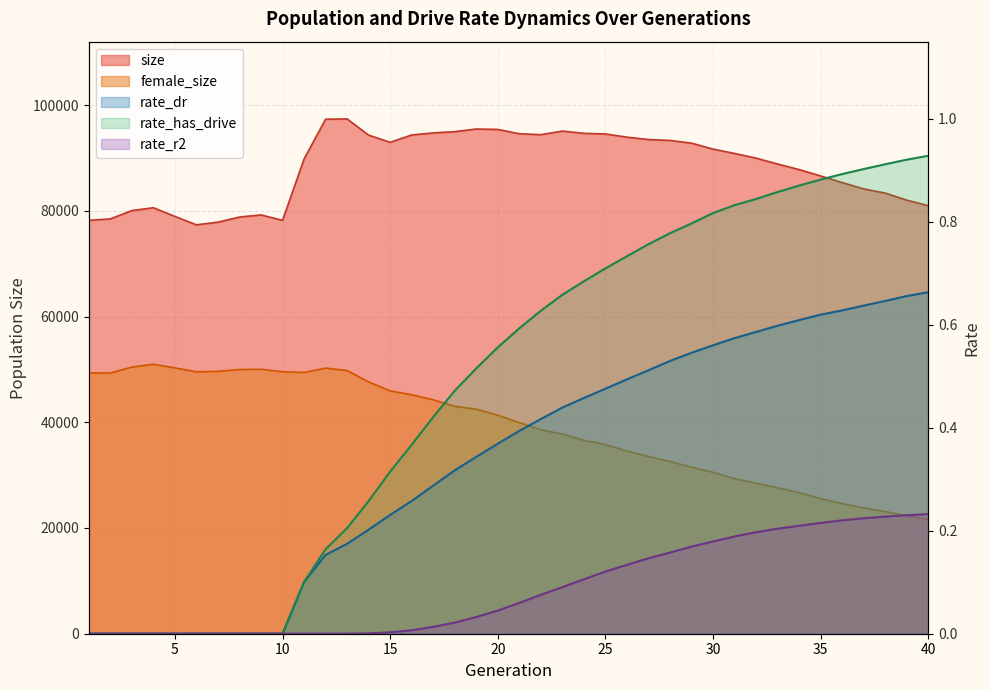

Between 1 and 39, which is larger?

39